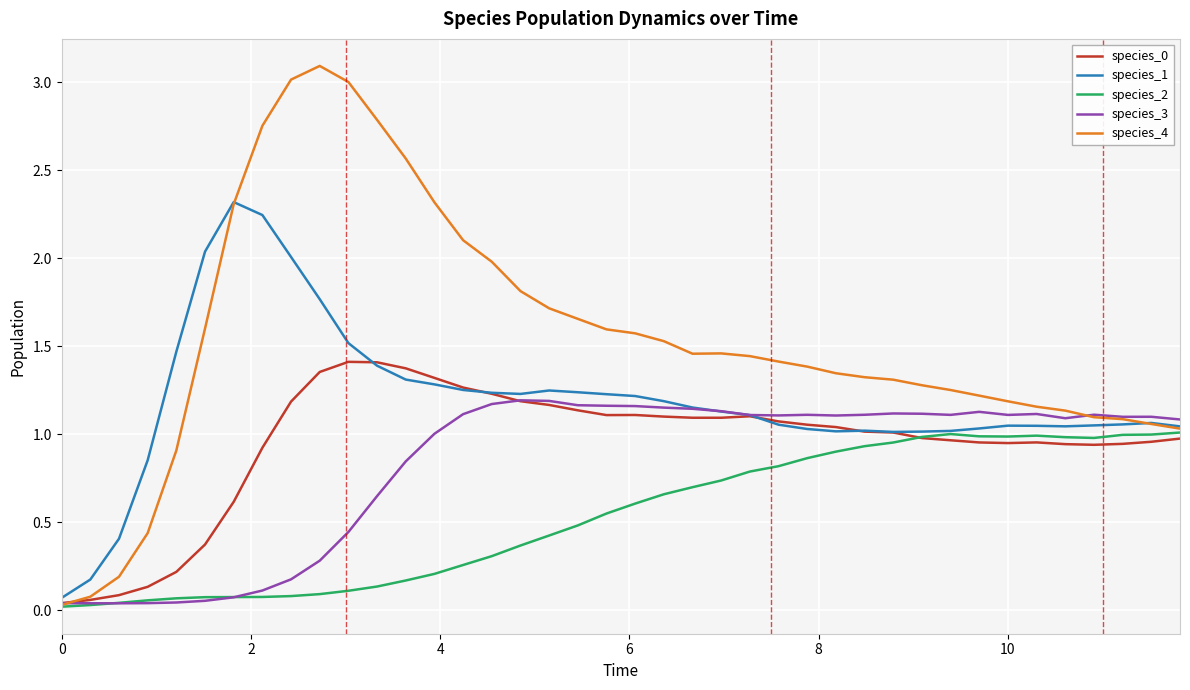

What is the greatest value displayed?

3.1